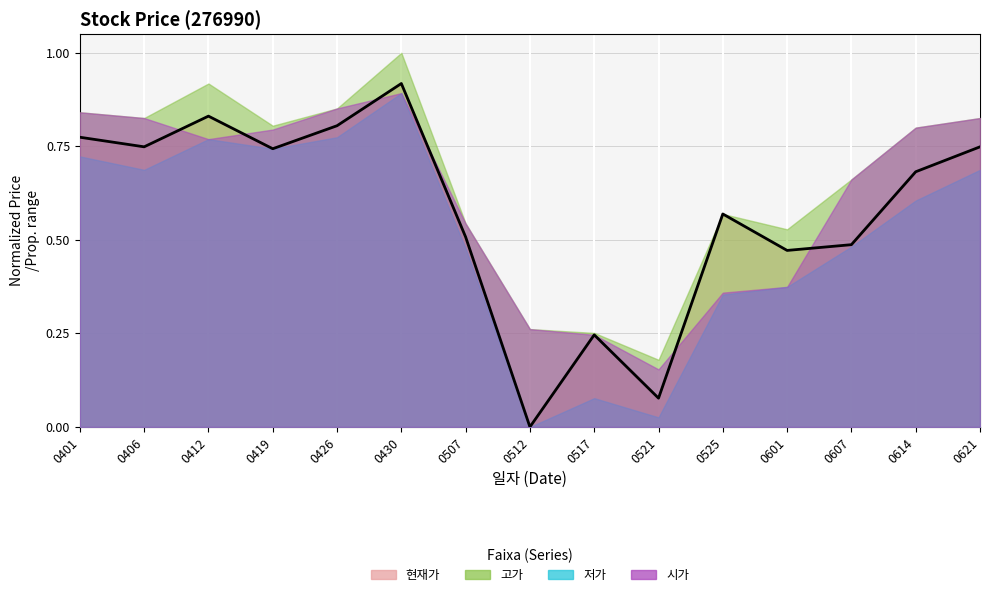

What value does the data have at 0401?

0.8